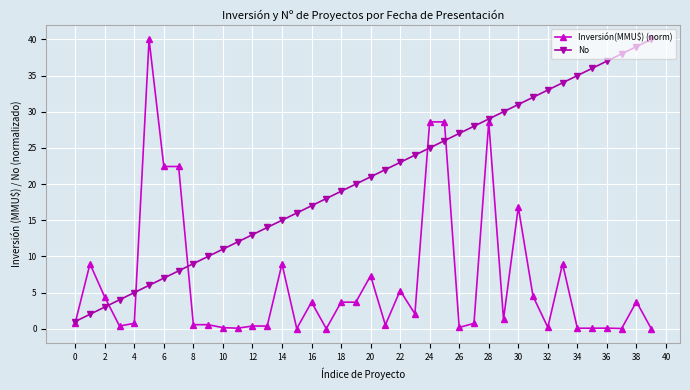

What is the minimum value for No?

1.0